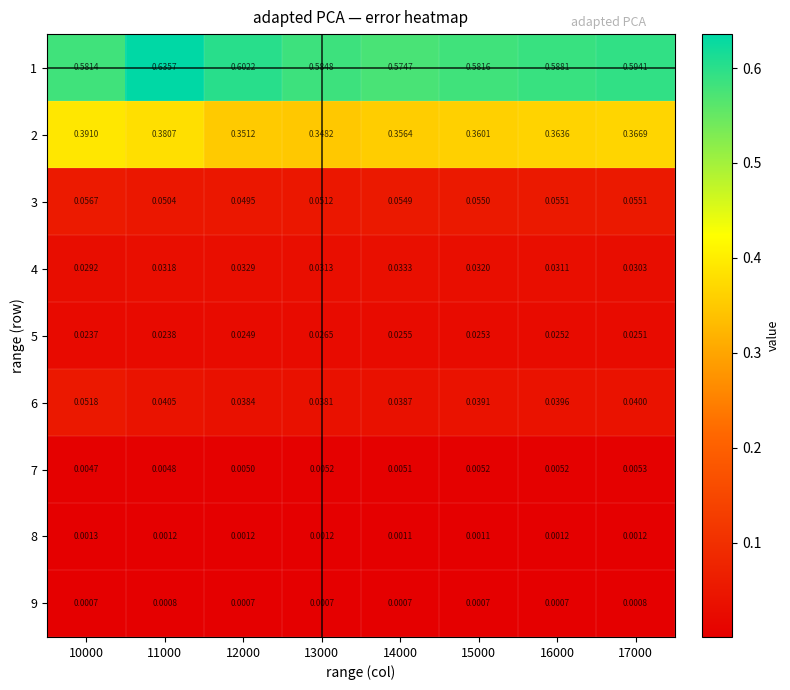

Is the value of 7 at 17000 greater than the value of 9 at 13000?

Yes